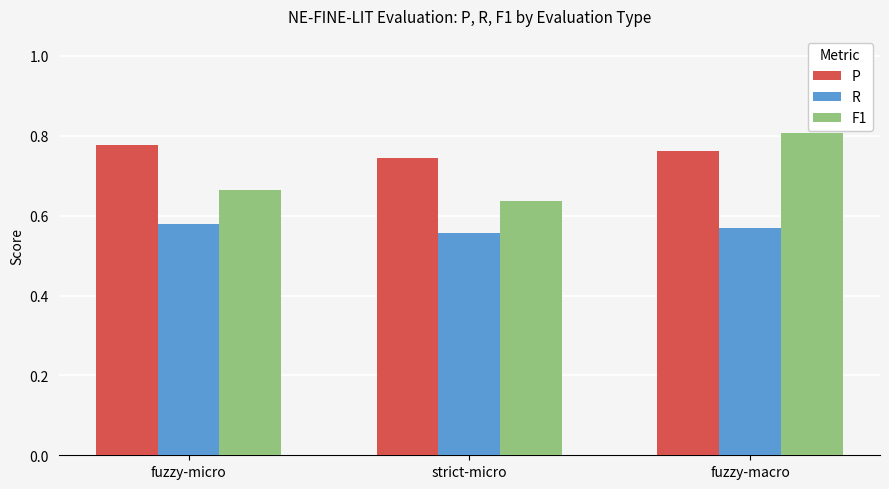

Where is P nearest to the value 0?

strict-micro